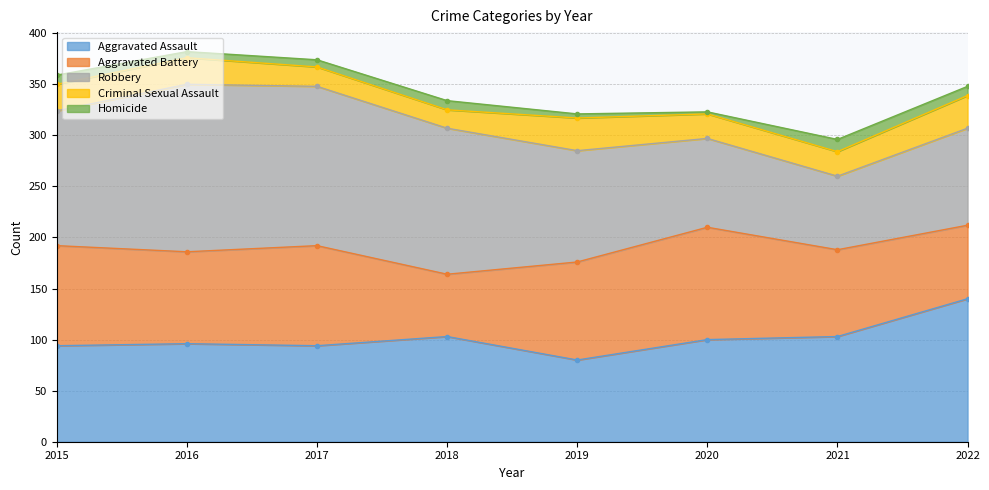

At which label does Homicide reach its peak?

2021